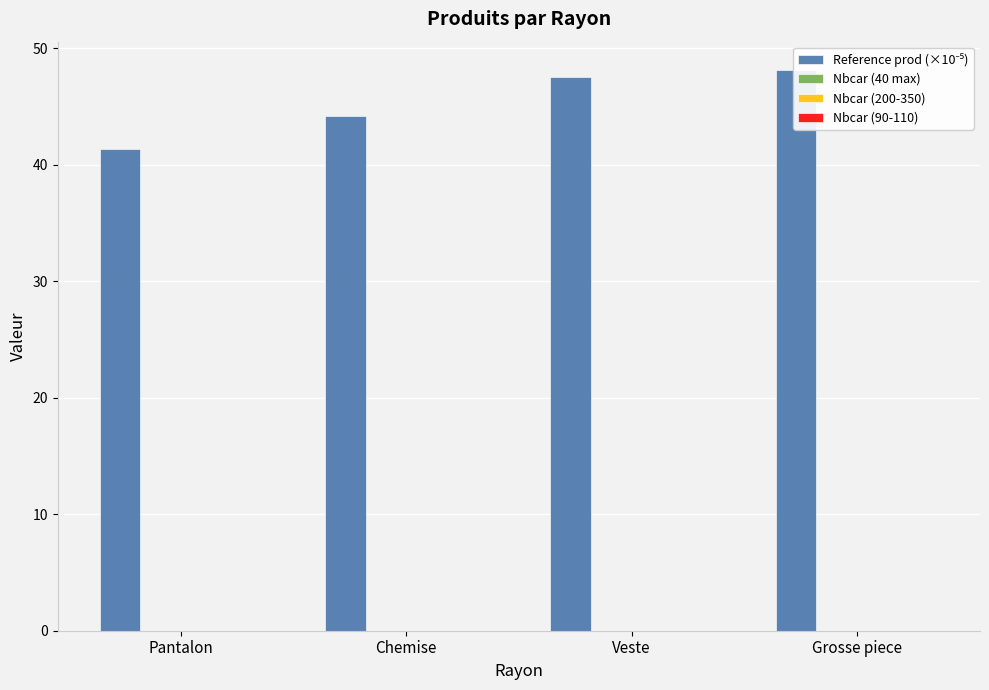

What is the label of the 1st bar from the right?

Grosse piece